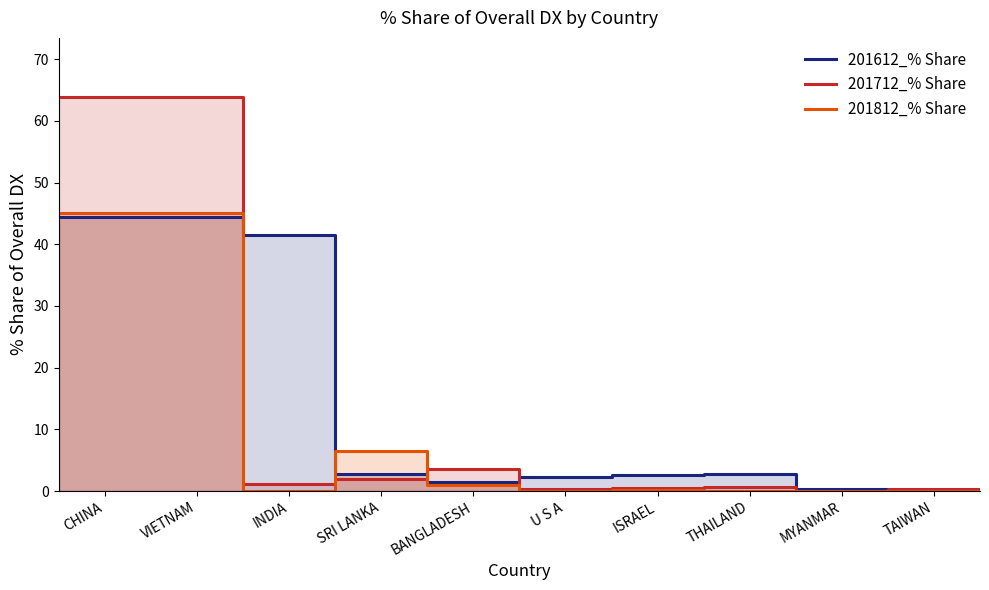

What is the value of the 201612_% Share point at the 5th from the left?

1.4